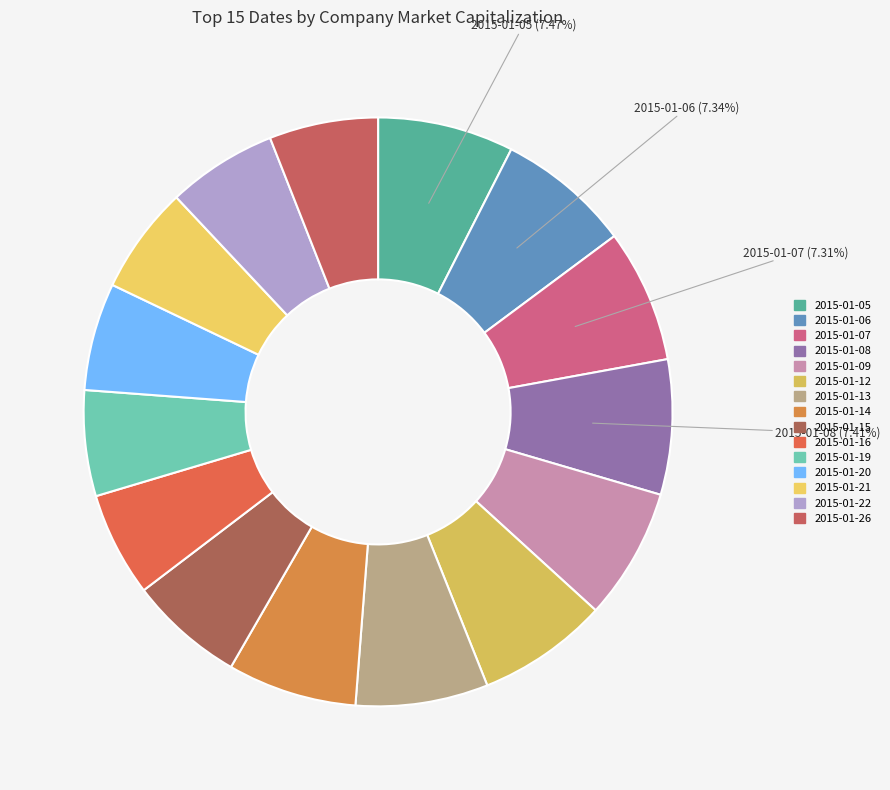

Is there a majority slice in this chart?

No